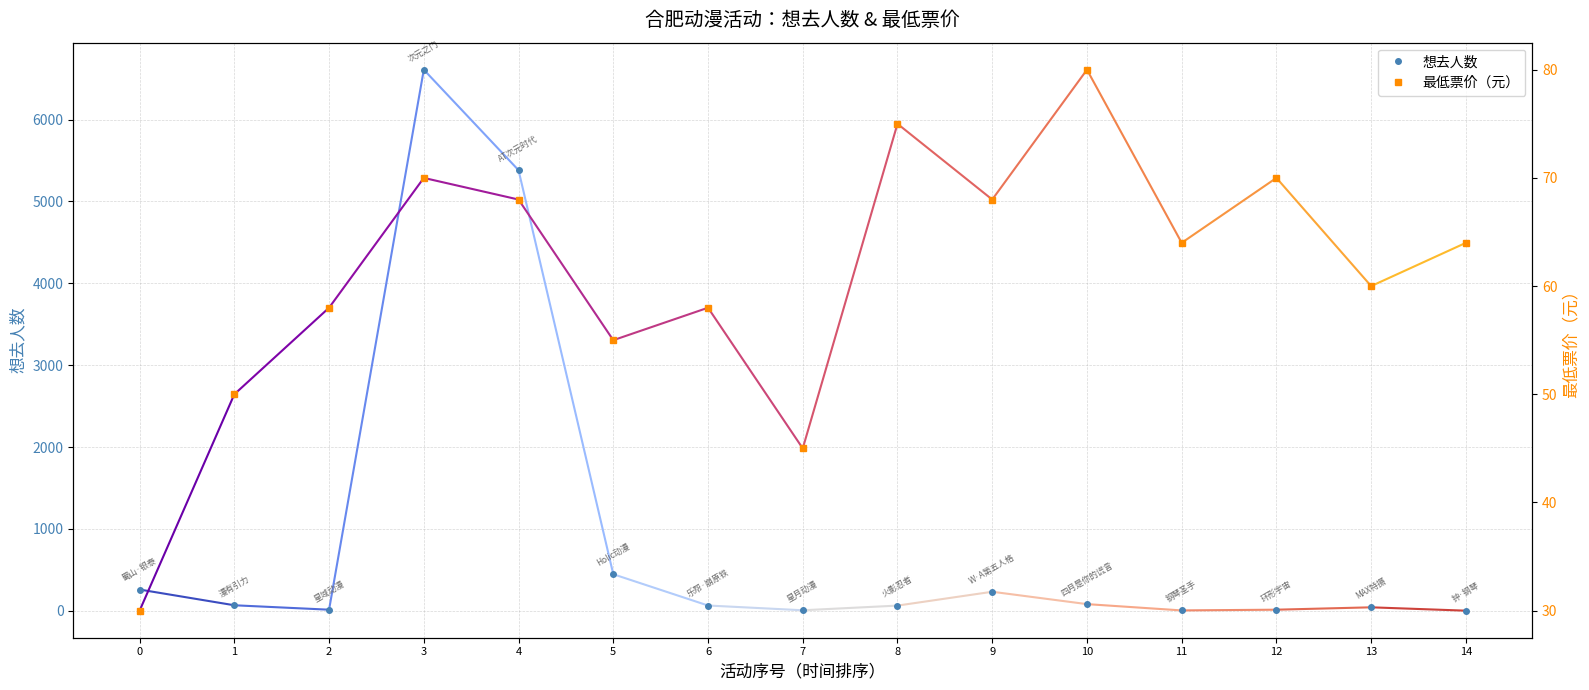

Which series ends up on top after the final intersection of 想去人数 and 最低票价?

最低票价